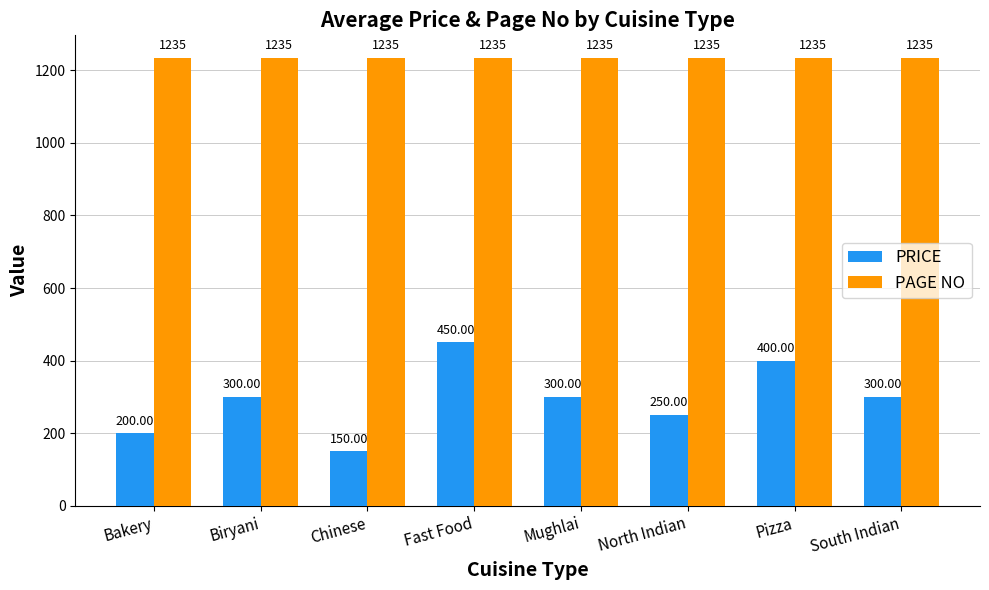

At which label does PRICE reach its peak?

Fast Food